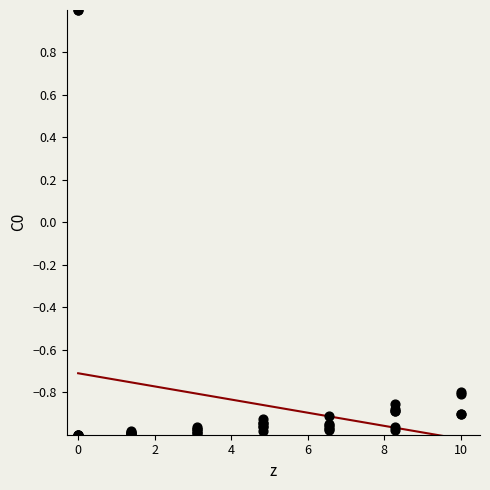

What is the change in value from 0 to 10?

-1.9